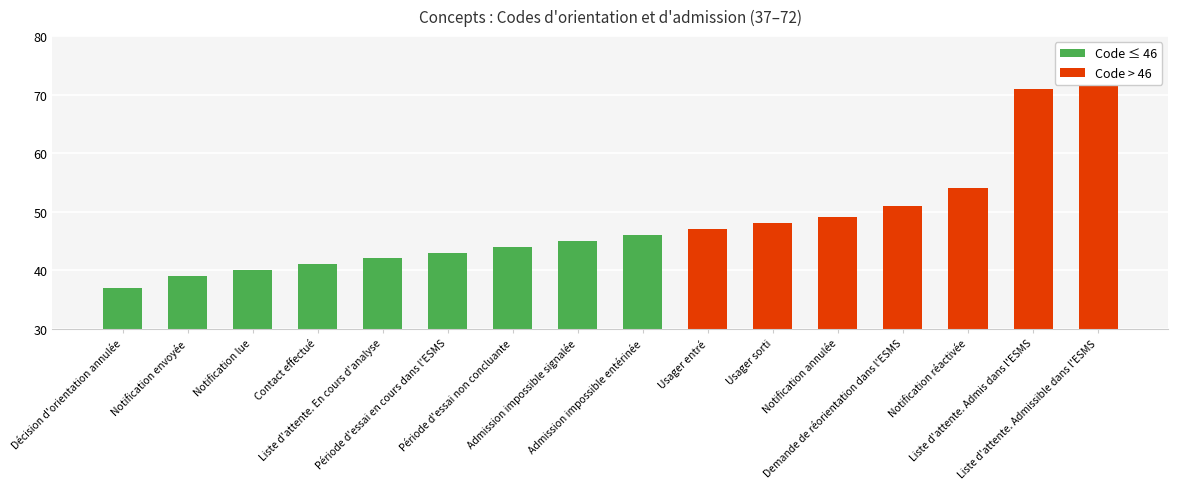

Rank the categories by value from lowest to highest.

Décision d'orientation annulée, Notification envoyée, Notification lue, Contact effectué, Liste d'attente. En cours d'analyse, Période d'essai en cours dans l'ESMS, Période d'essai non concluante, Admission impossible signalée, Admission impossible entérinée, Usager entré, Usager sorti, Notification annulée, Demande de réorientation dans l'ESMS, Notification réactivée, Liste d'attente. Admis dans l'ESMS, Liste d'attente. Admissible dans l'ESMS